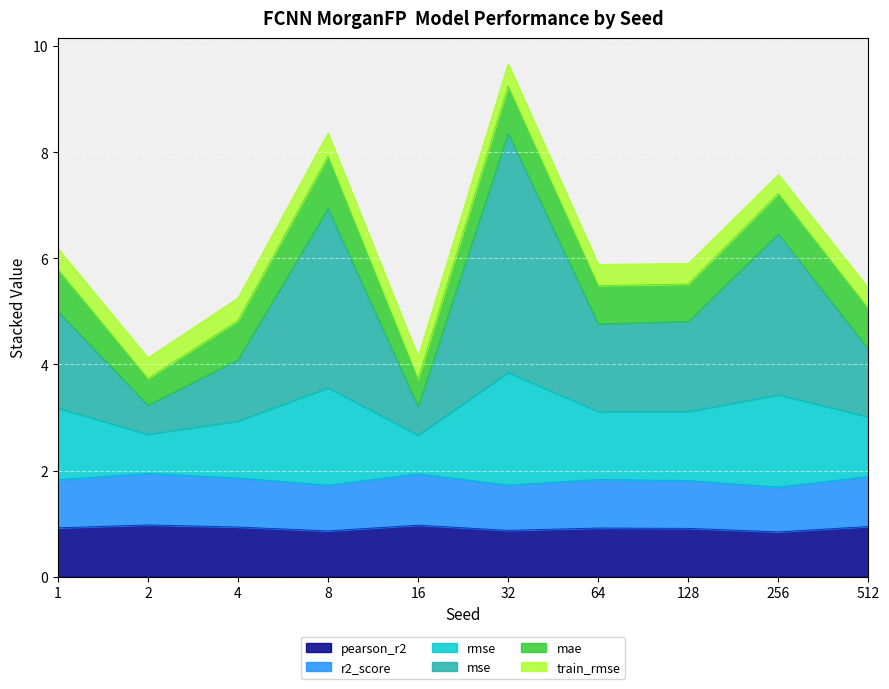

At which category is the sum across all series the highest?

32